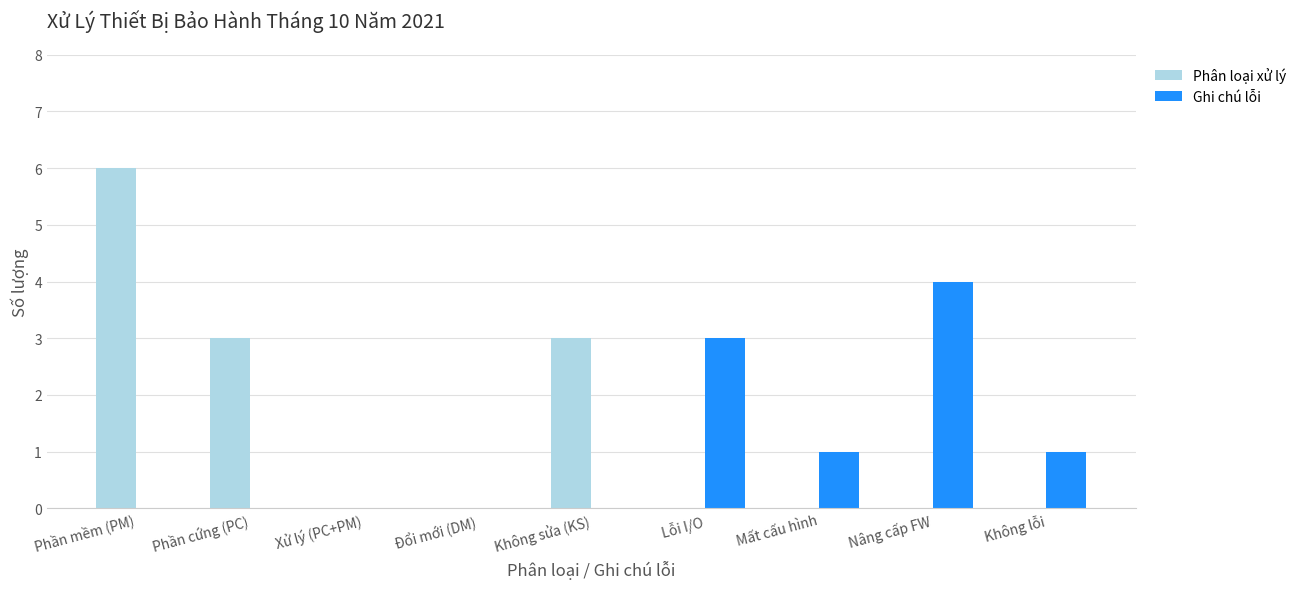

Which category has the highest value in the Phân loại xử lý series?

Phần mềm (PM)